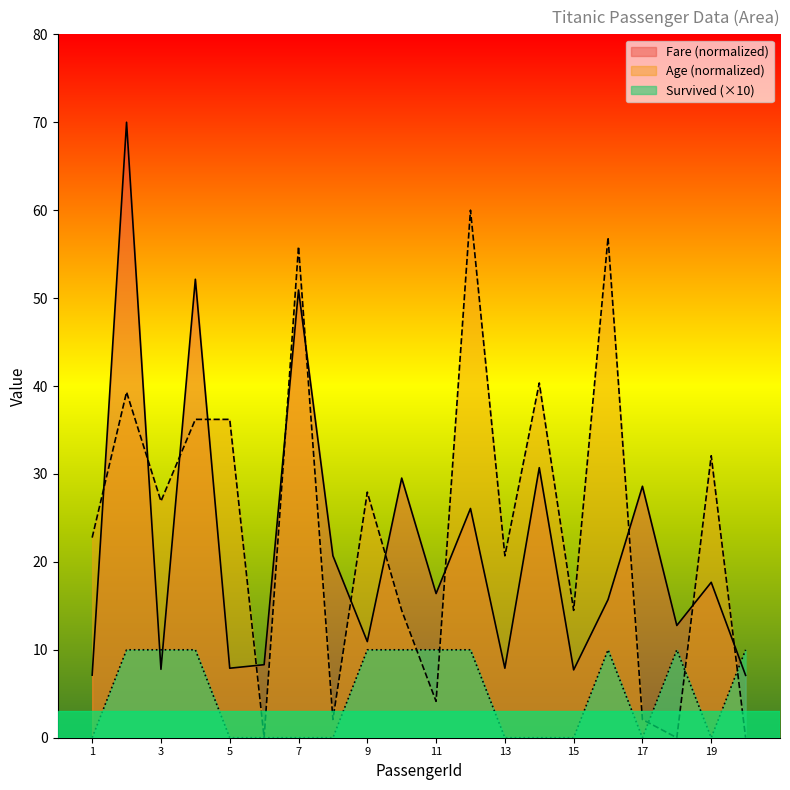

Is it true that Fare equals 7.9 at 13?

True